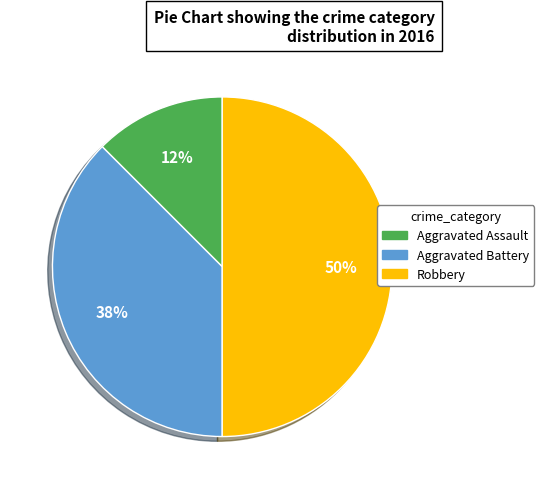

Between Aggravated Battery and Robbery, which is larger?

Robbery